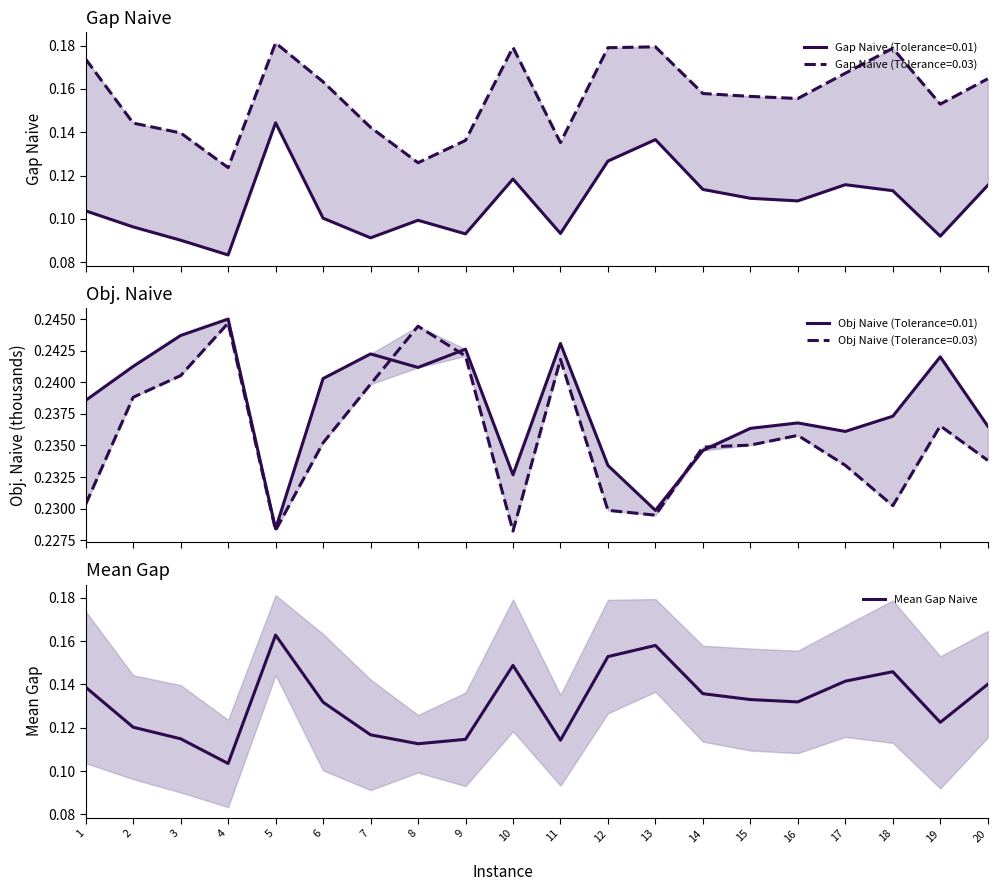

Count the values in the range 0 to 1.

20